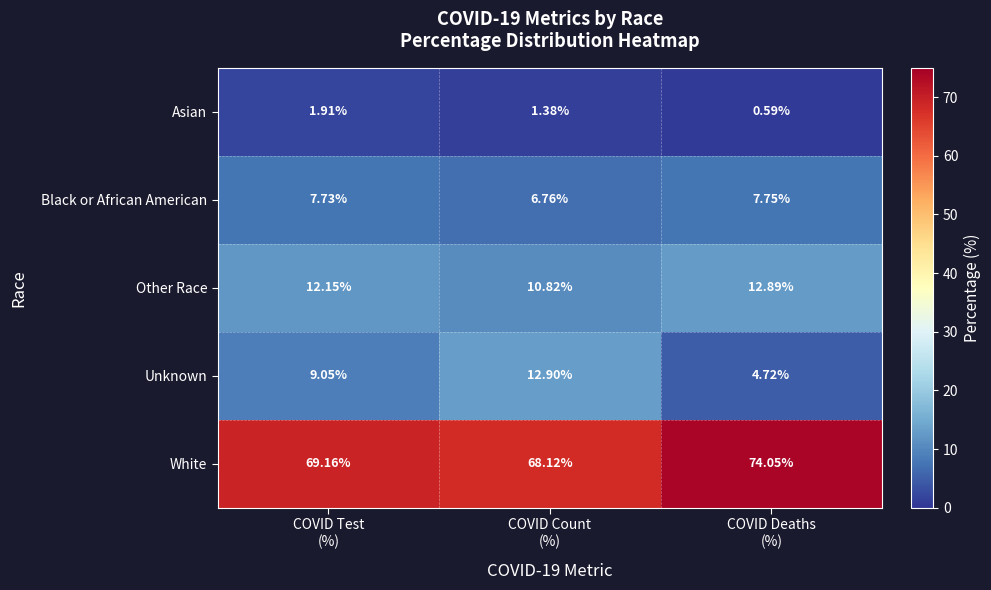

Which series has the widest spread of values?

Unknown